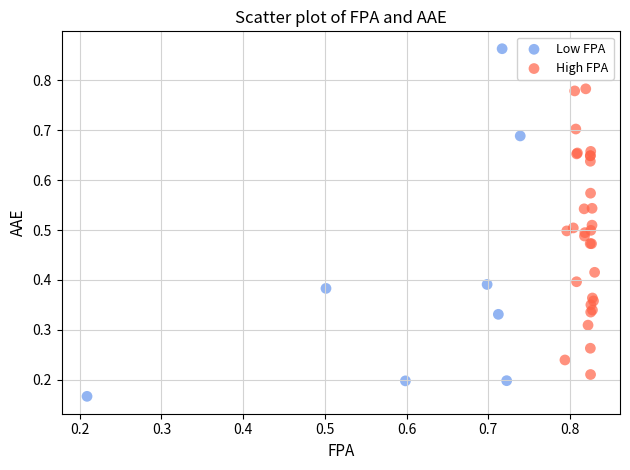

Which series has the largest Y range (max minus min)?

Low FPA